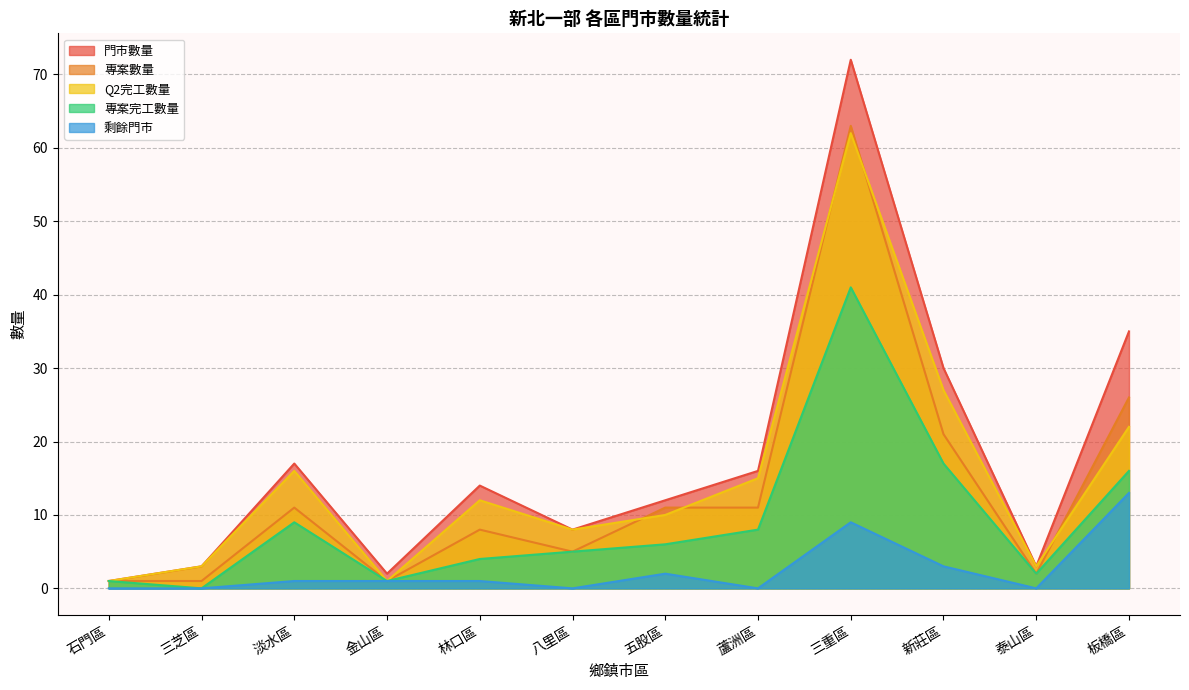

Which has a higher value, 板橋區 or 石門區?

板橋區